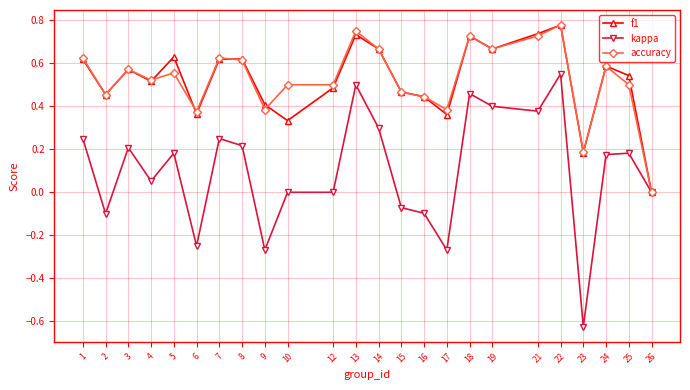

Is the value of accuracy at 22 greater than the value of f1 at 6?

Yes